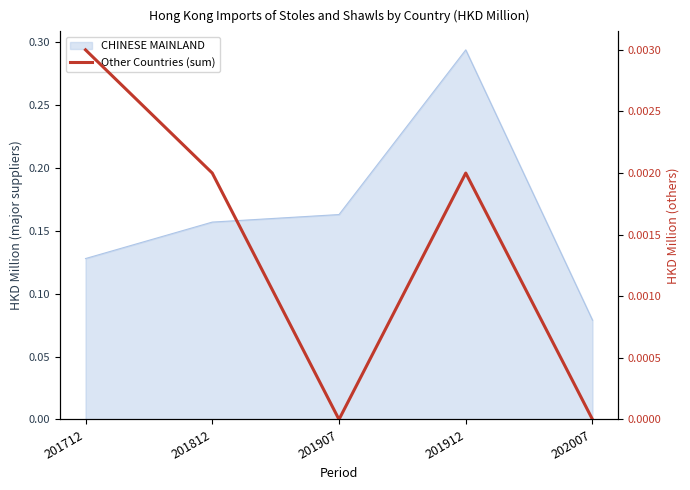

At which category does the data reach its first local valley?

201907